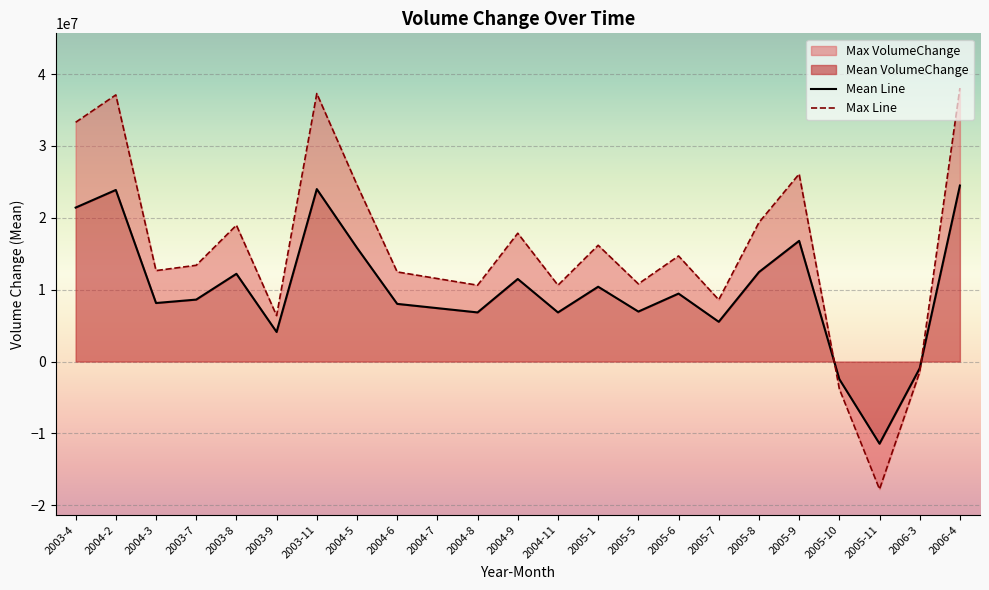

Rank the series at 2004-5 from lowest to highest value.

Mean Line, Max Line